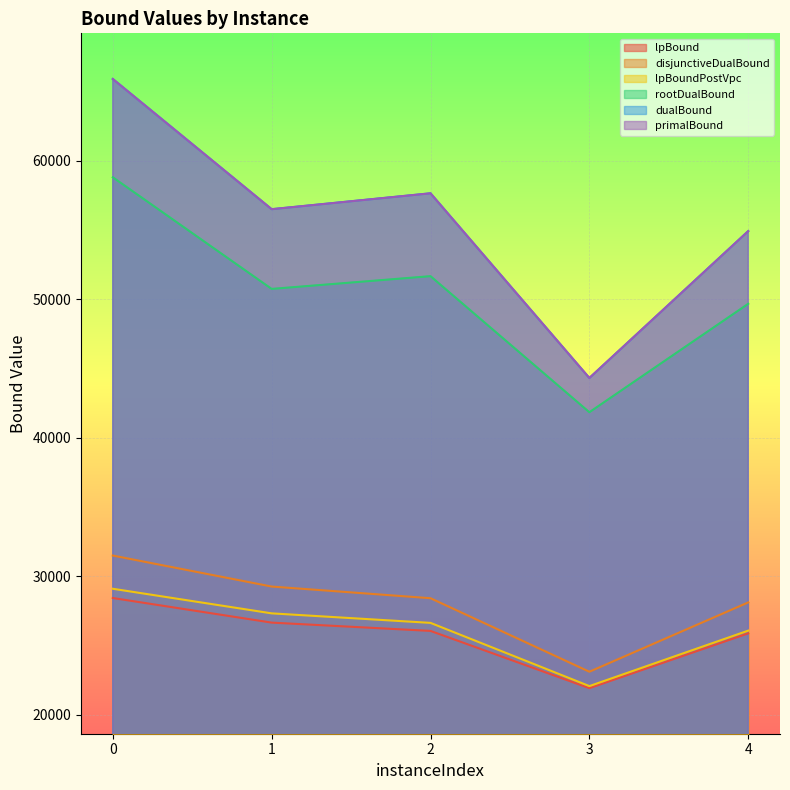

The value of primalBound at 0 is 91072.4. True or false?

False